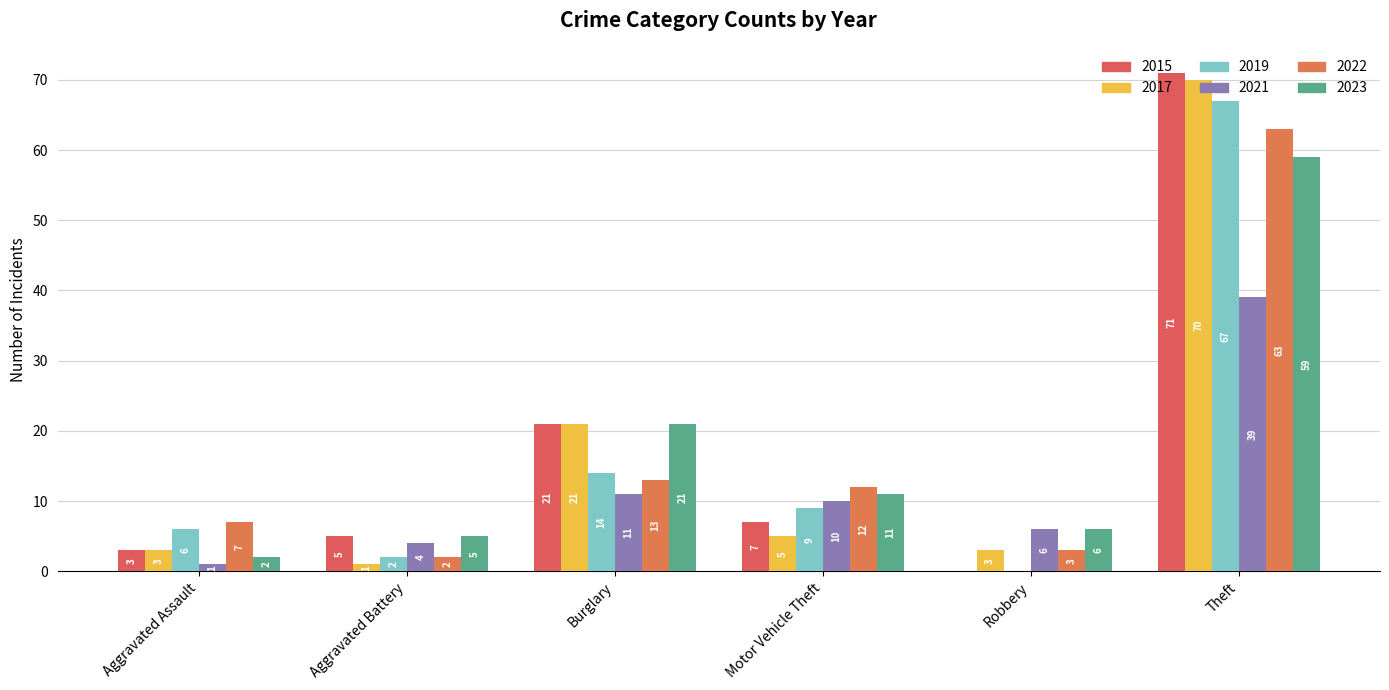

Is the value of 2022 at Aggravated Assault greater than the value of 2021 at Theft?

No